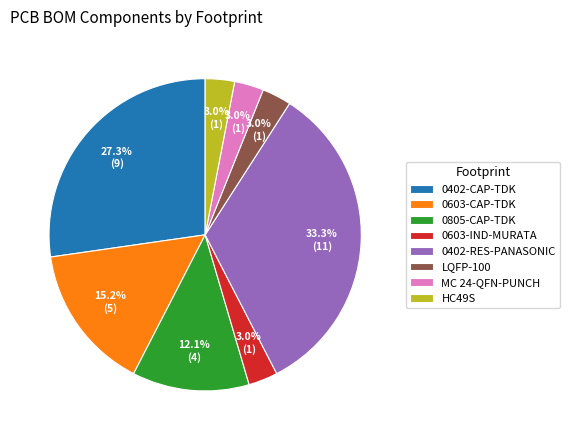

What percentage is the 0805-CAP-TDK slice, to the nearest percent?

12%